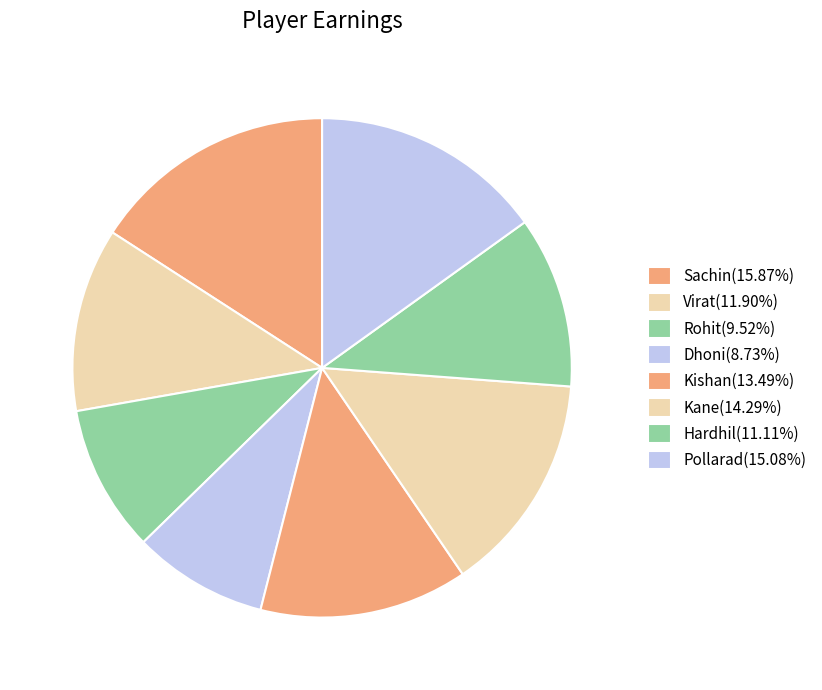

How many slices are in this pie chart?

8